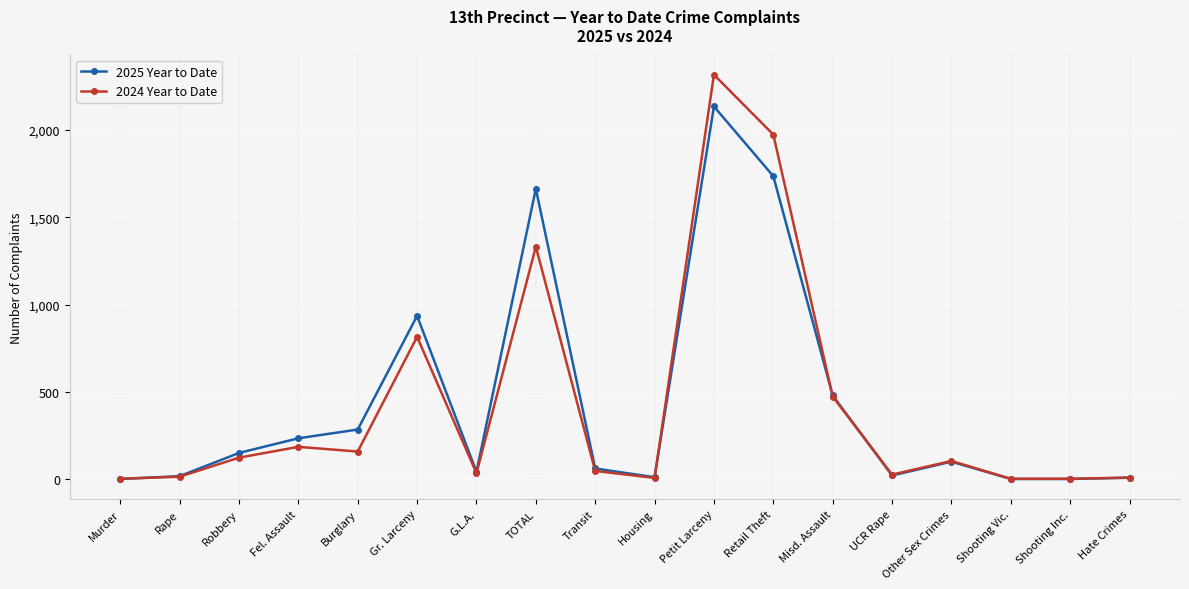

What is the label of the 8th point from the left?

TOTAL